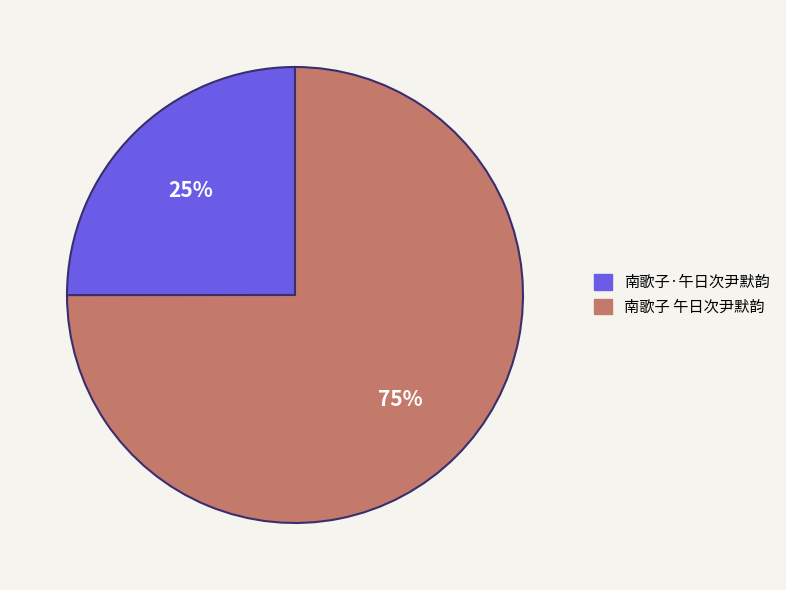

Count the number of slices in the pie.

2